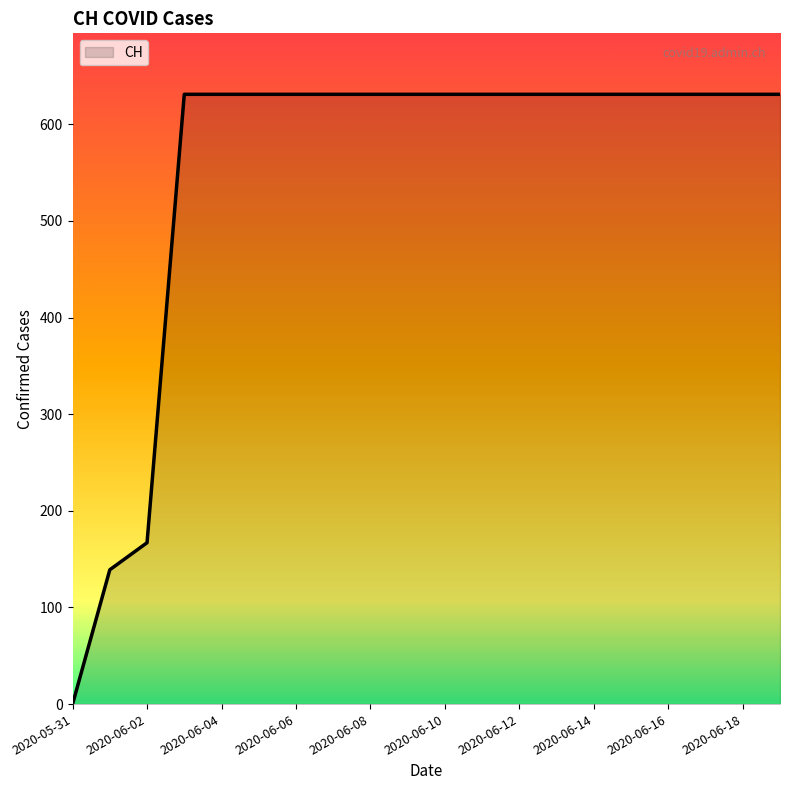

What is the maximum value shown in the chart?

631